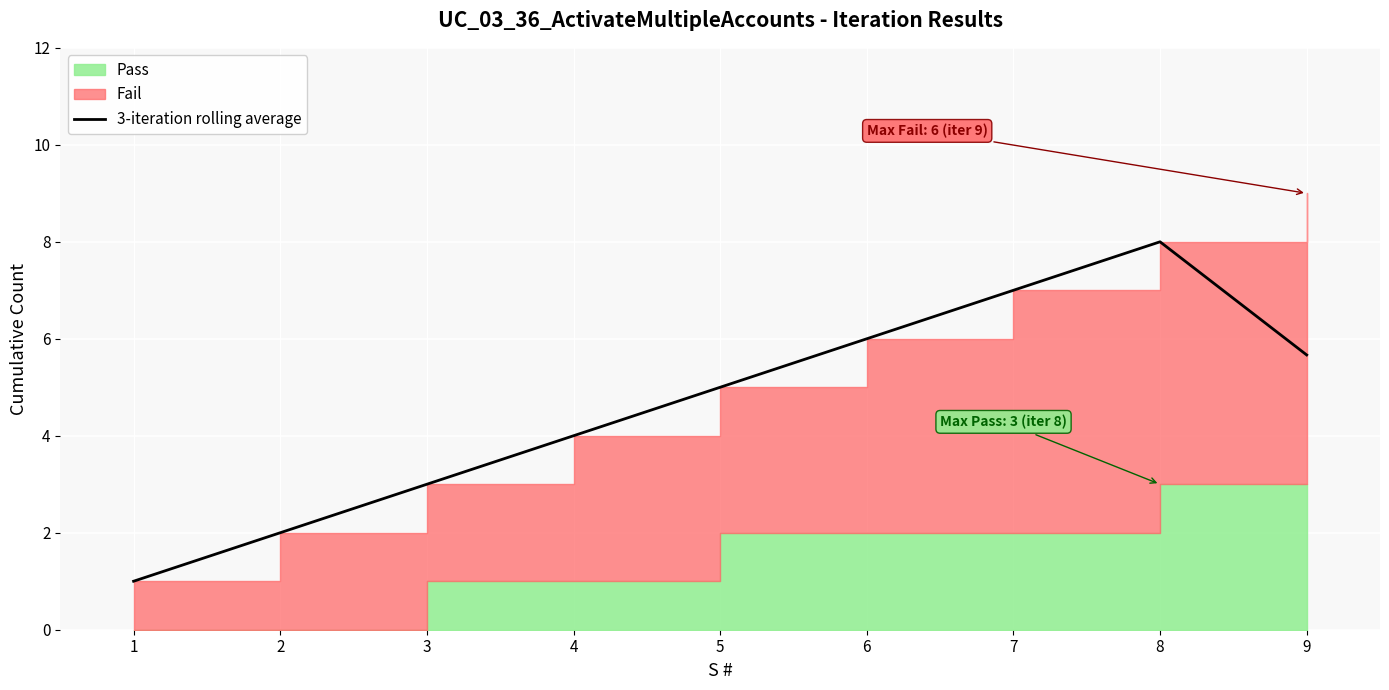

What is the change in value from 3 to 9?

+2.7